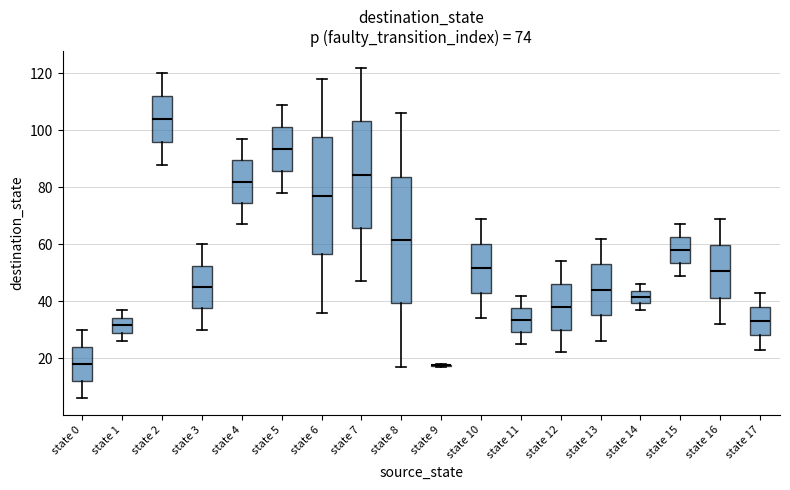

Which box is the tallest, from its lower edge to its upper edge?

state 8